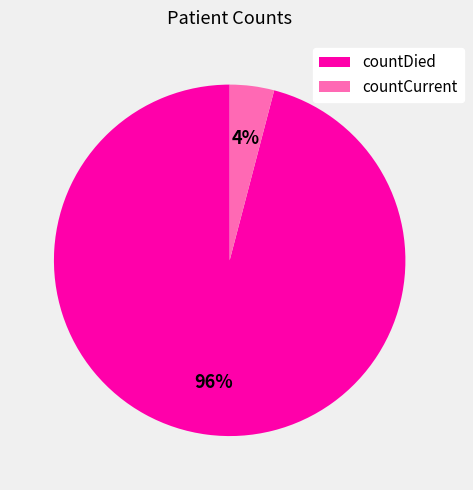

Is the sum of countCurrent and countDied greater than half?

Yes